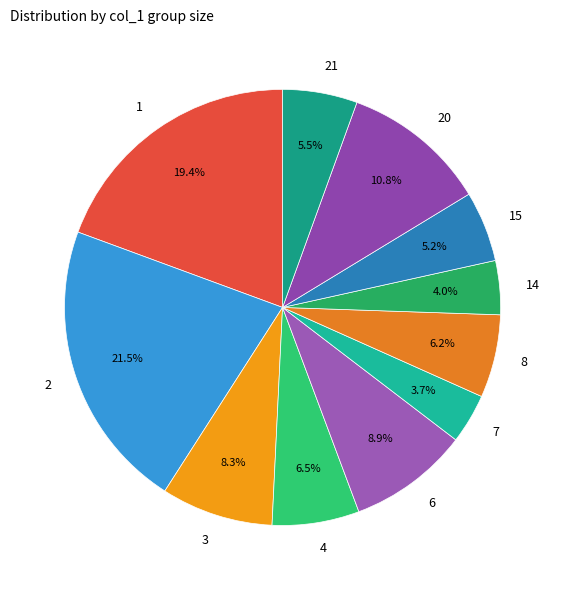

Between 4 and 15, which is larger?

4